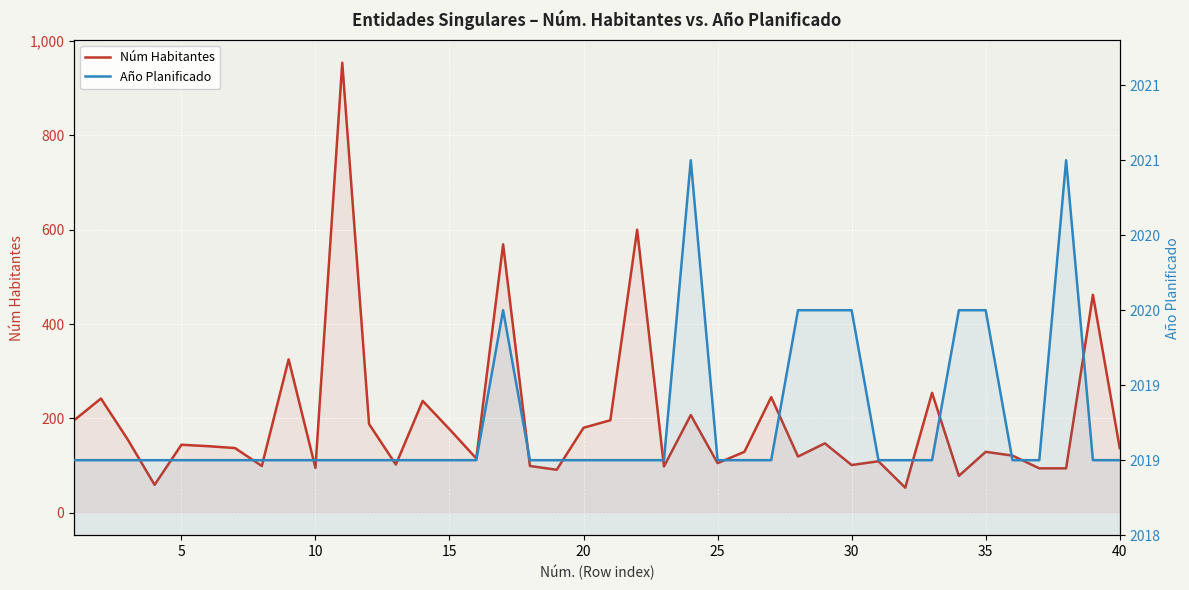

Reading left to right, what are all the values shown in this chart?

Núm Habitantes: 196	242	155	59	144	141	137	99	325	95	954	188	102	237	177	115	569	99	91	180	196	600	98	207	105	129	245	119	147	101	109	53	254	78	129	121	94	94	462	137
Año Planificado: 2019	2019	2019	2019	2019	2019	2019	2019	2019	2019	2019	2019	2019	2019	2019	2019	2020	2019	2019	2019	2019	2019	2019	2021	2019	2019	2019	2020	2020	2020	2019	2019	2019	2020	2020	2019	2019	2021	2019	2019